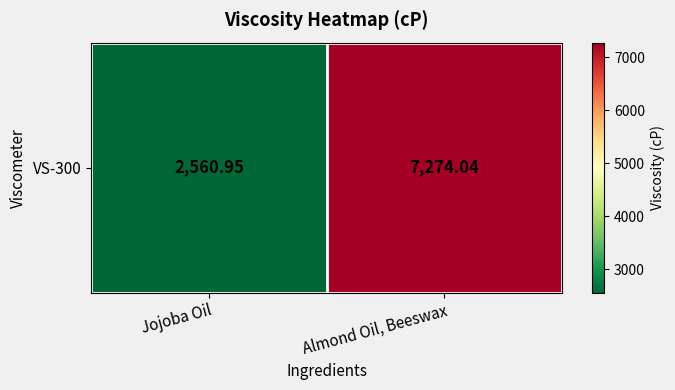

Reading left to right, transcribe all the data shown in this chart.

2560.9	7274.0